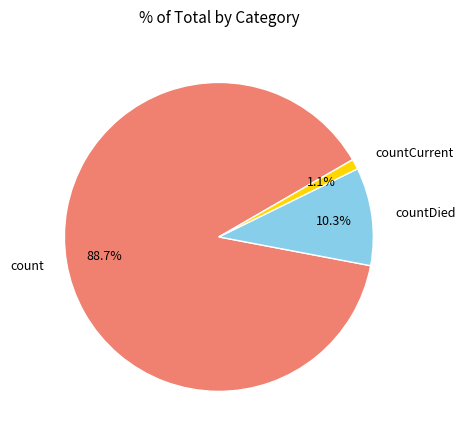

Does any single category account for the majority?

Yes